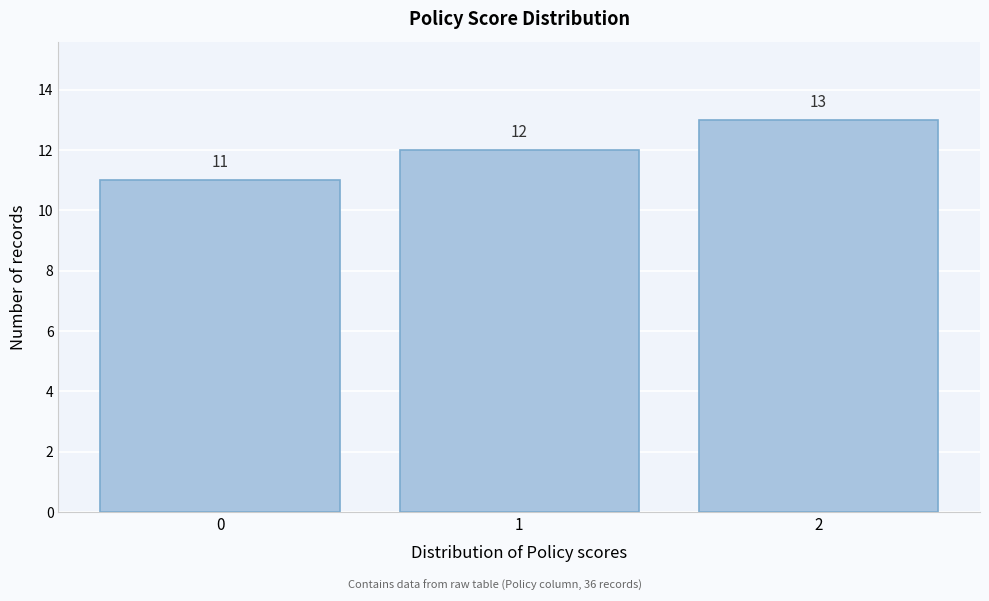

Reading left to right, transcribe this chart: for each bar, give the range it covers on the x-axis and its height.

-0.5 to 0.5: 11
0.5 to 1.5: 12
1.5 to 2.5: 13